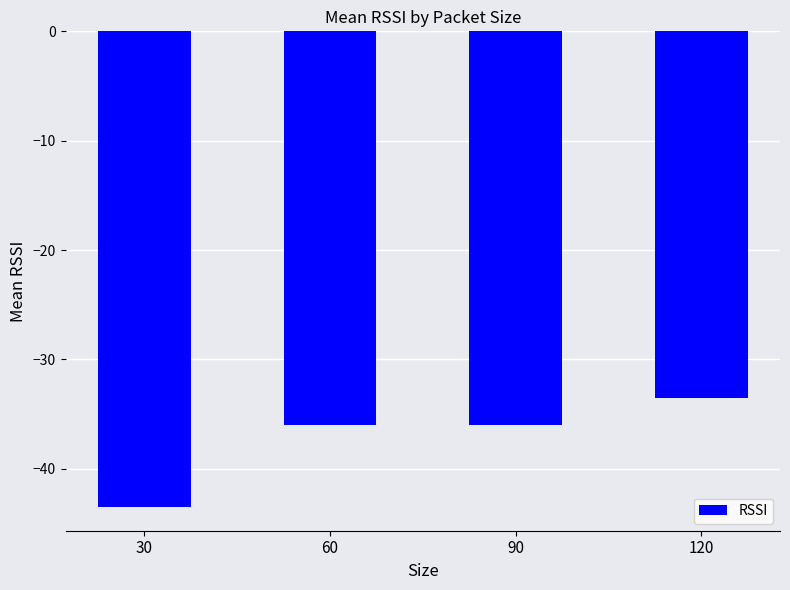

Count the number of data series in this chart.

1